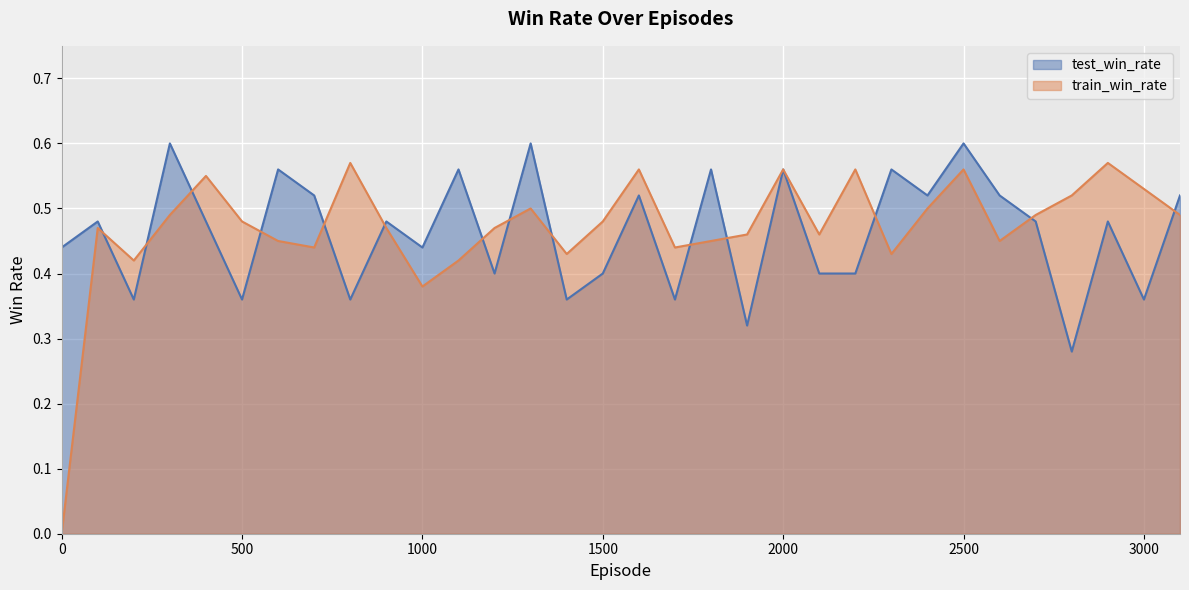

The test_win_rate series shows 0.4 at 1000. True or false?

True